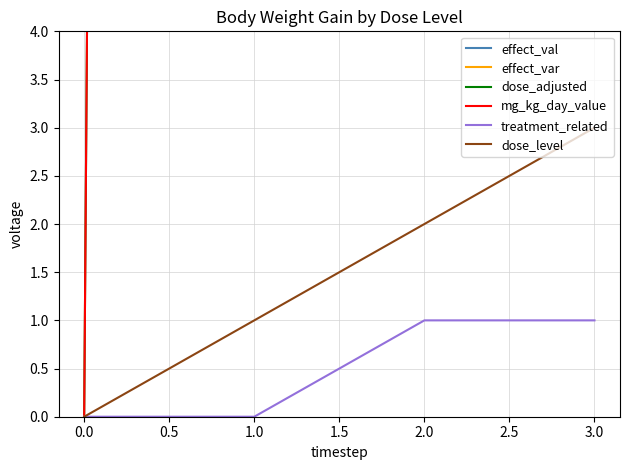

True or false: dose_level and effect_var cross at least once.

False